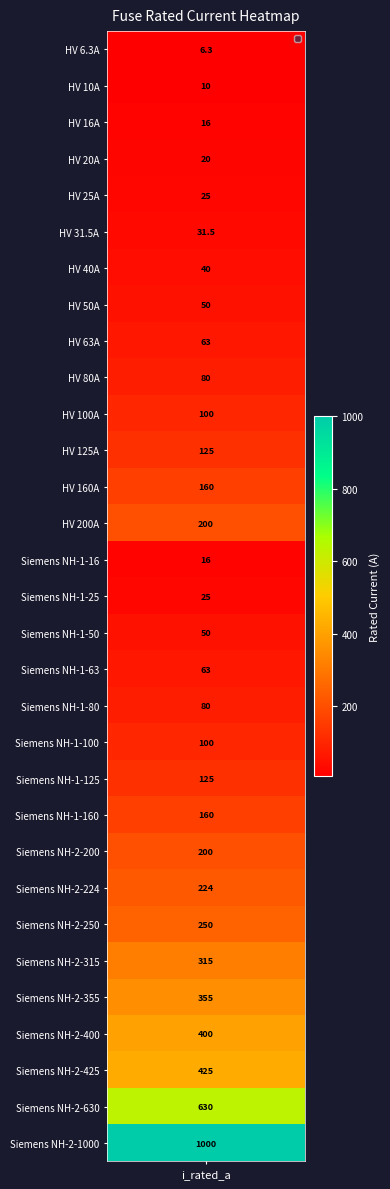

True or false: the data shows 1000.0 at 30.

True